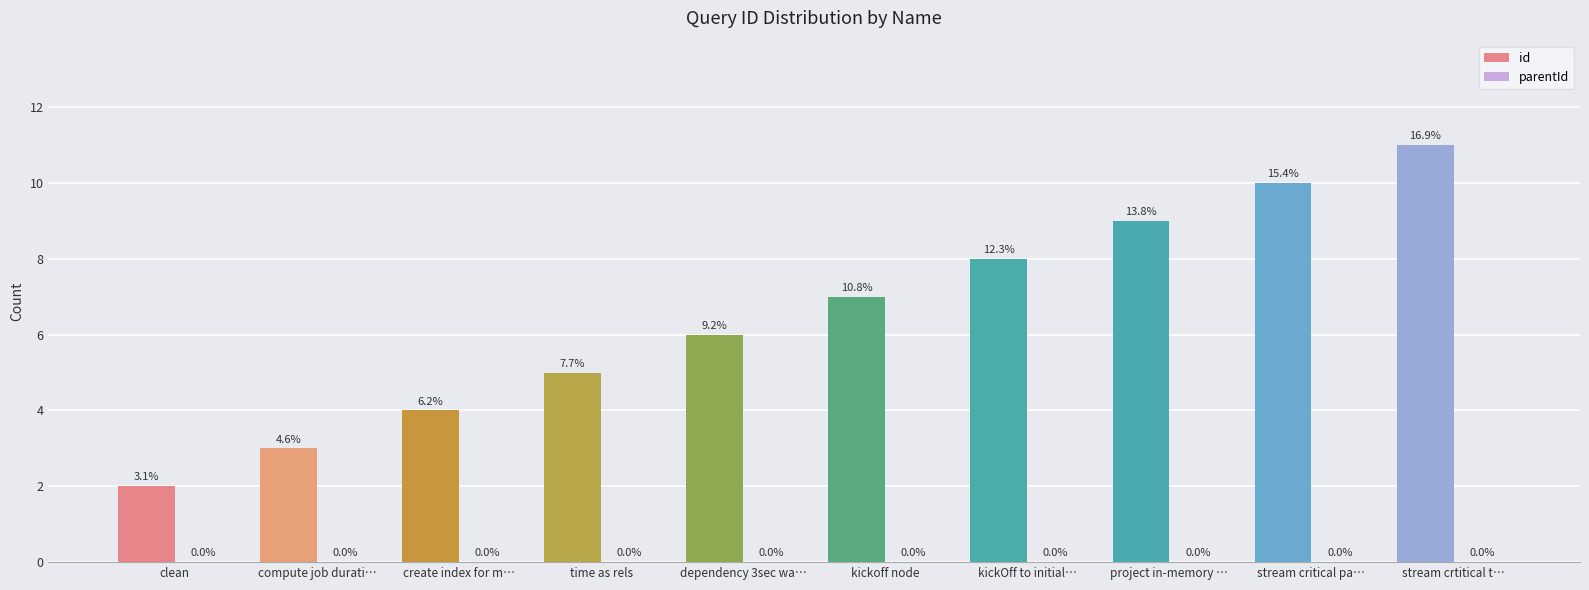

Does the chart contain any negative values?

No